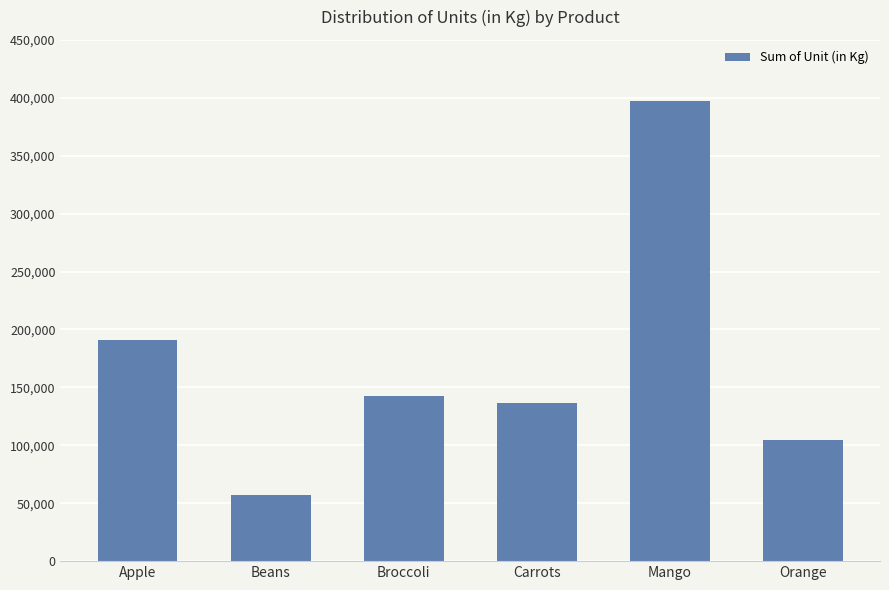

Between Mango and Apple, which is larger?

Mango